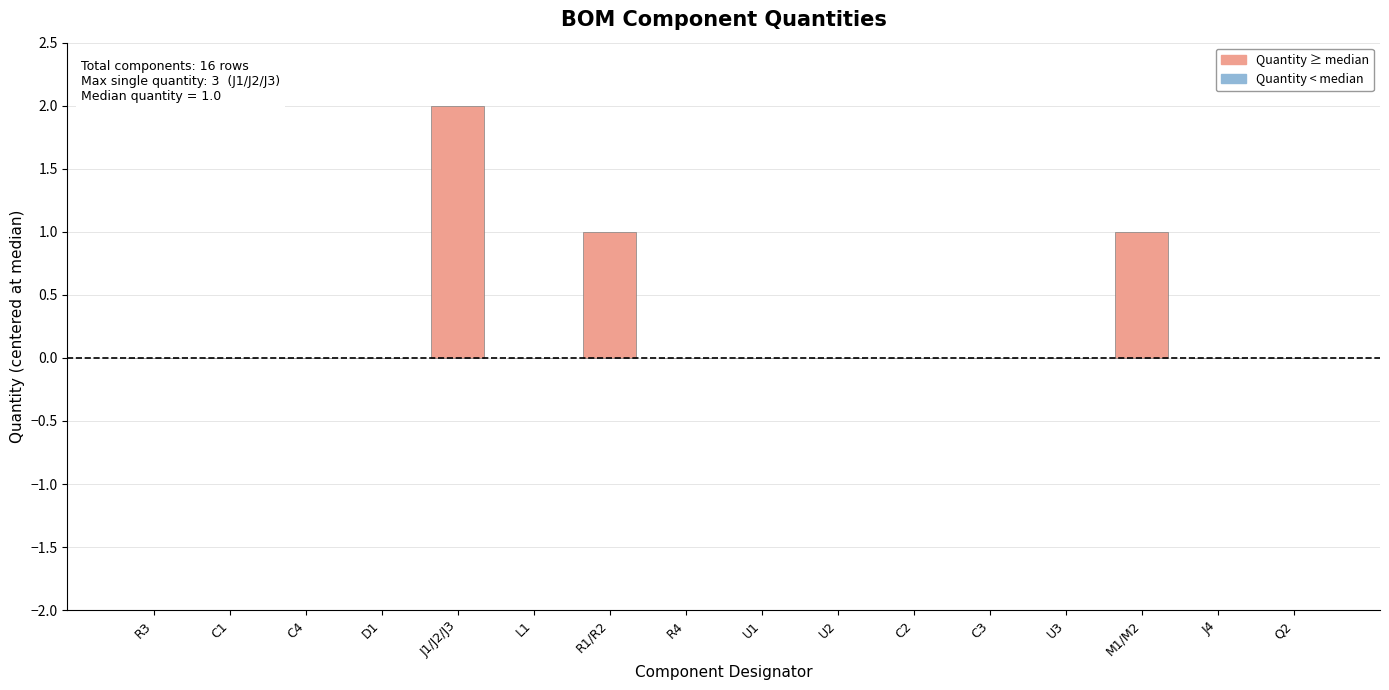

Reading left to right, what are all the values shown in this chart?

R3=1	C1=1	C4=1	D1=1	J1/J2/J3=3	L1=1	R1/R2=2	R4=1	U1=1	U2=1	C2=1	C3=1	U3=1	M1/M2=2	J4=1	Q2=1